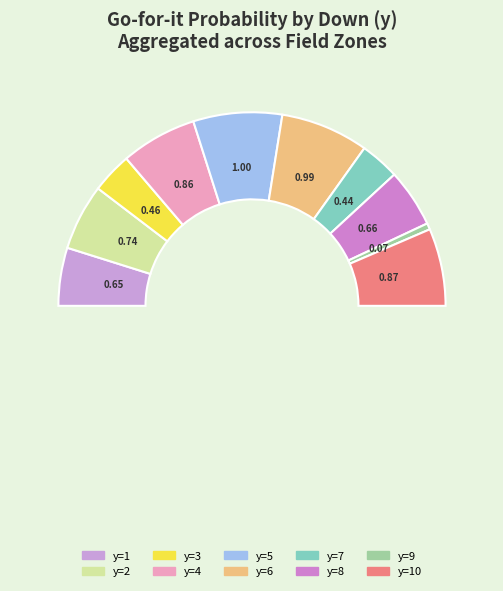

How much of the chart is everything except y=10?

87.1%